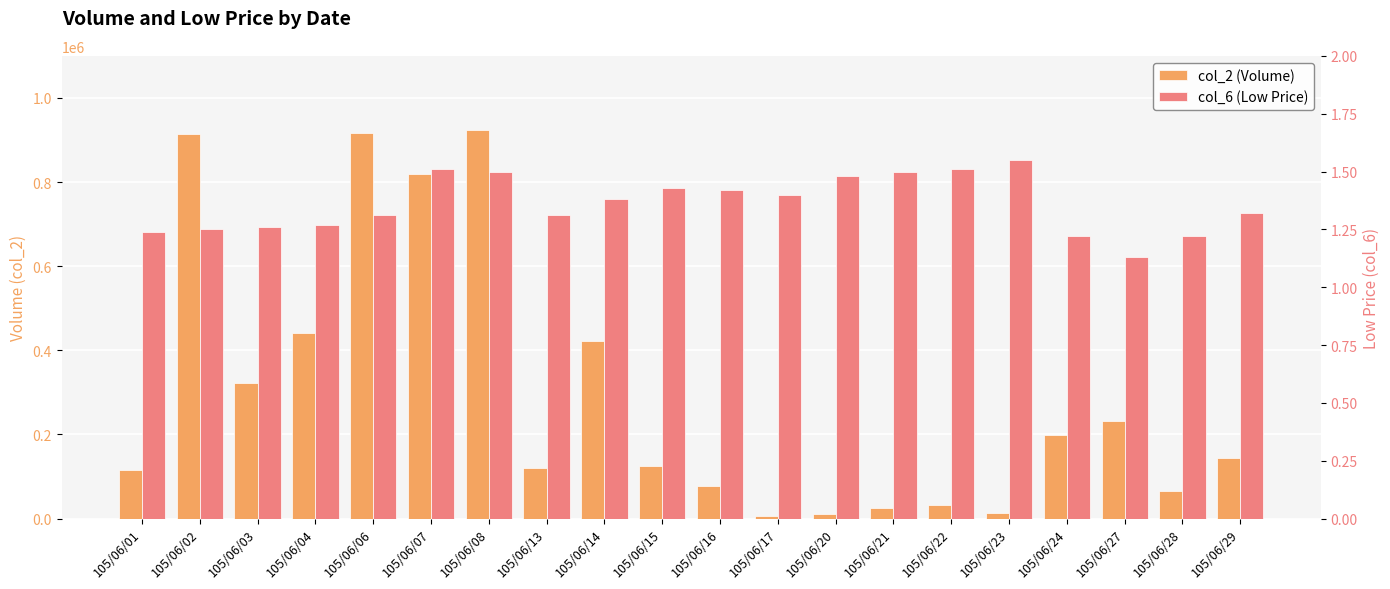

Read the col_2 (Volume) value at 105/06/03.

323000.0